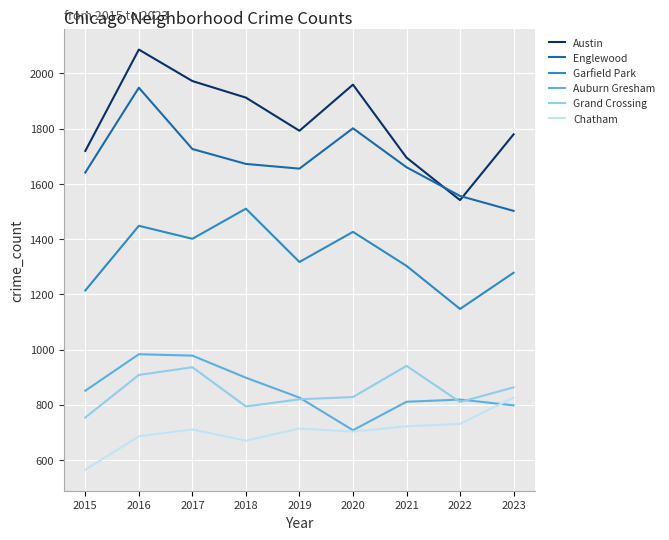

At which category is the sum across all series the highest?

2016